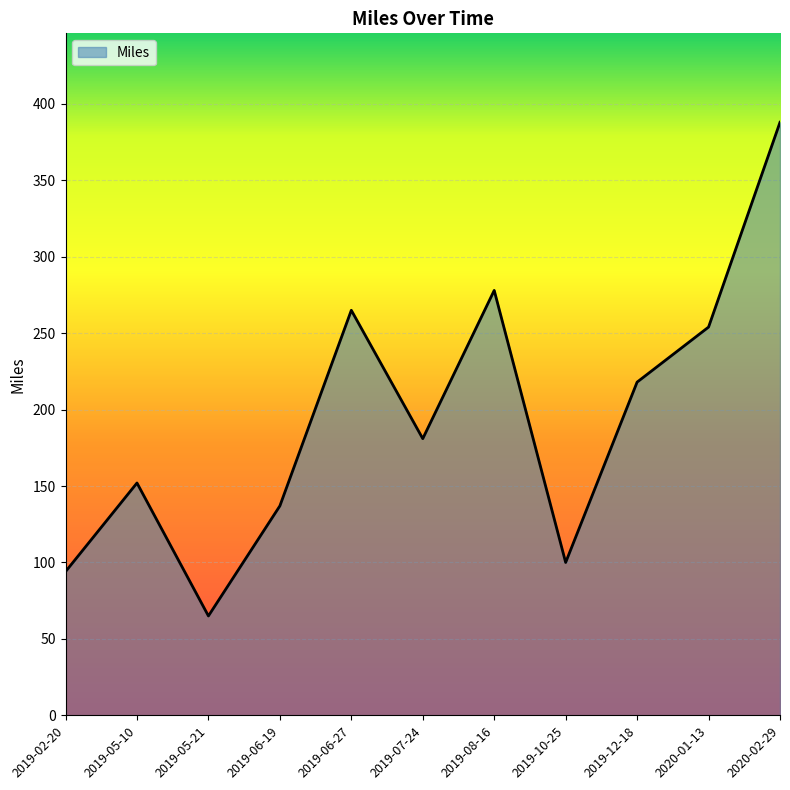

Approximately how many times larger is the value at 2019-05-21 compared to 2019-02-20?

0.7